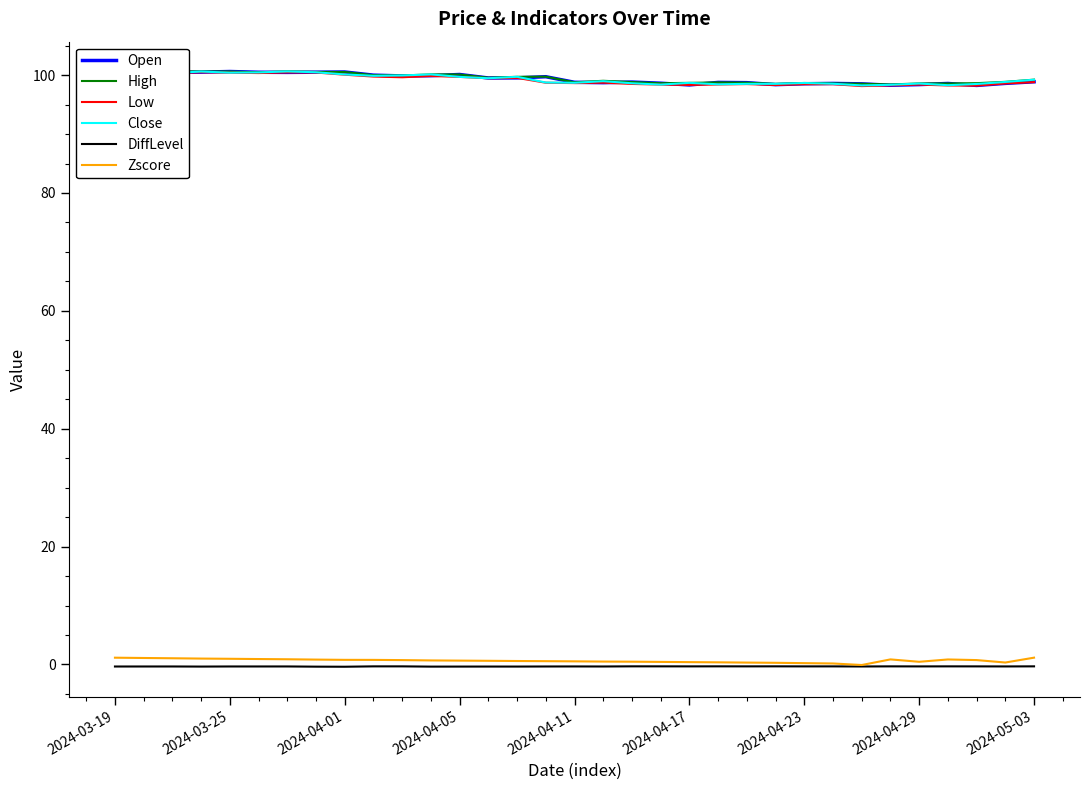

True or false: DiffLevel and Low cross at least once.

False